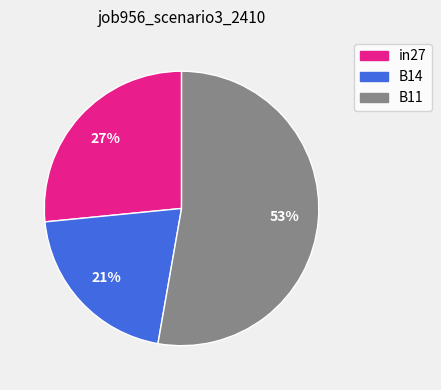

How many slices are in this pie chart?

3